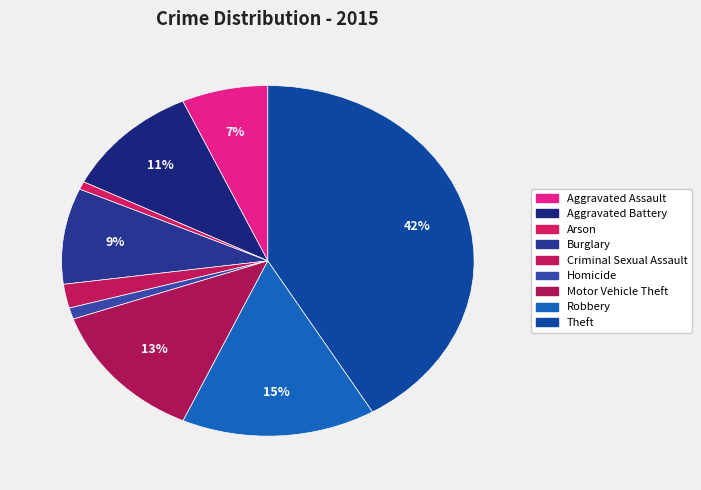

Rank the categories by value from highest to lowest.

Theft, Robbery, Motor Vehicle Theft, Aggravated Battery, Burglary, Aggravated Assault, Criminal Sexual Assault, Homicide, Arson